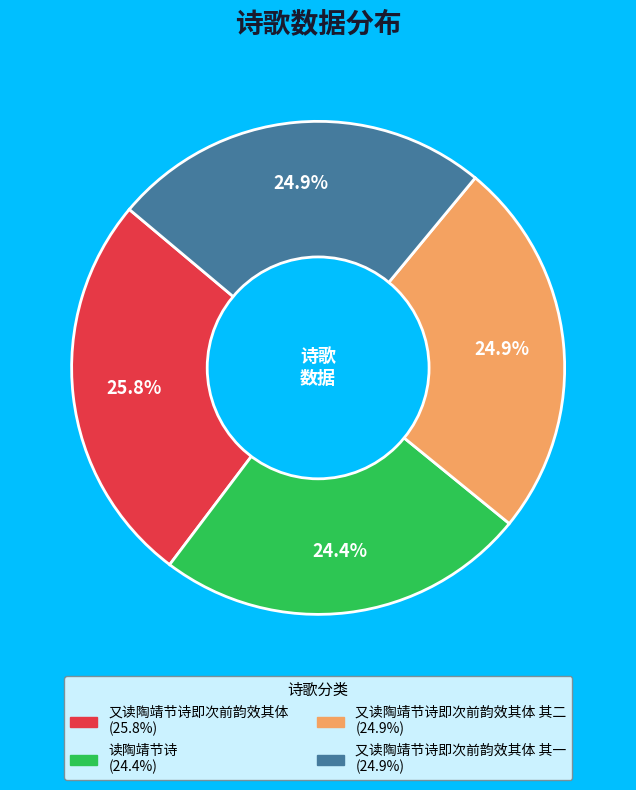

Is there any slice that represents more than half of the pie?

No